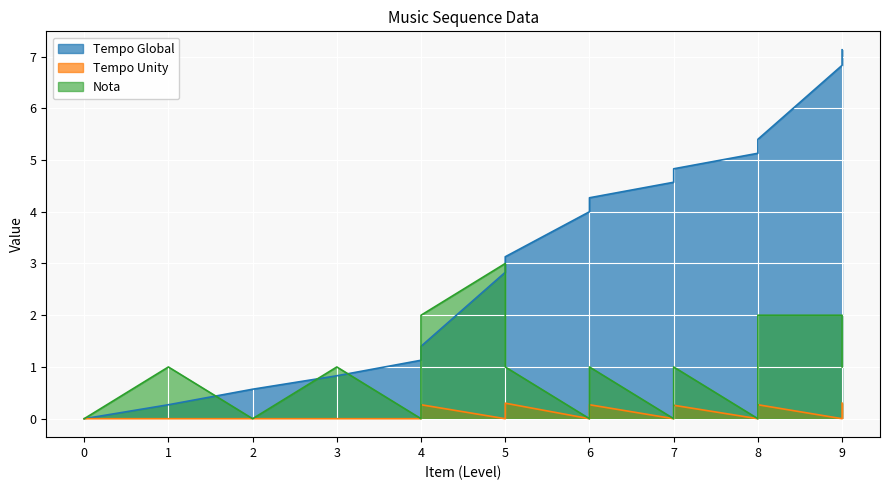

True or false: Tempo Global and Nota intersect in this chart.

True